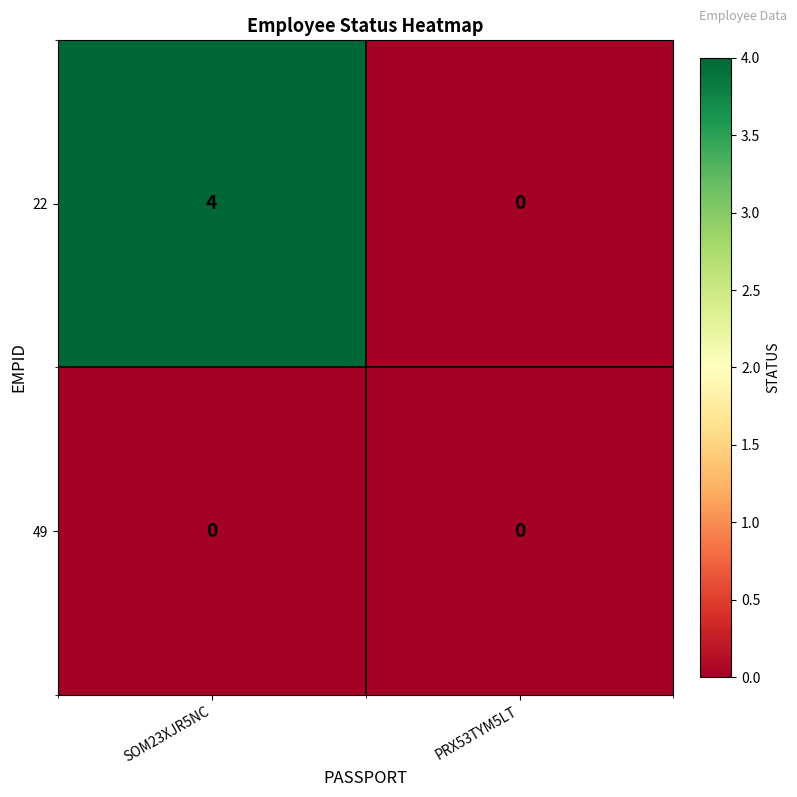

What is the maximum value shown in the chart?

4